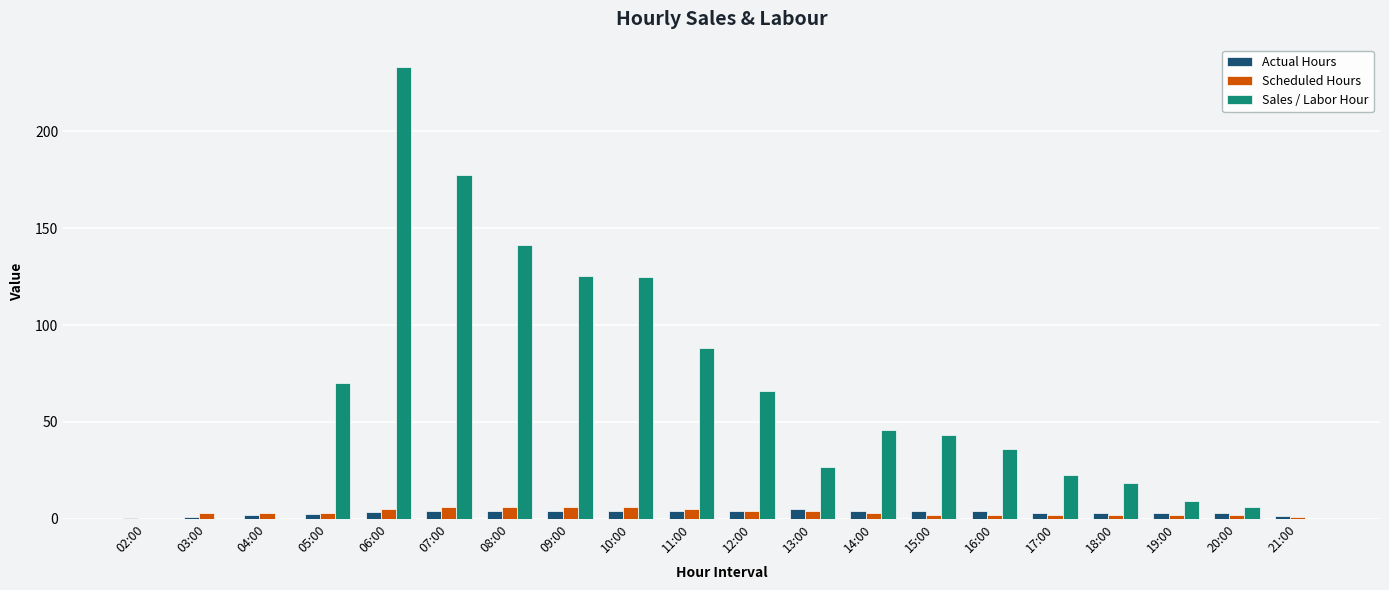

What is the greatest value displayed?

233.3